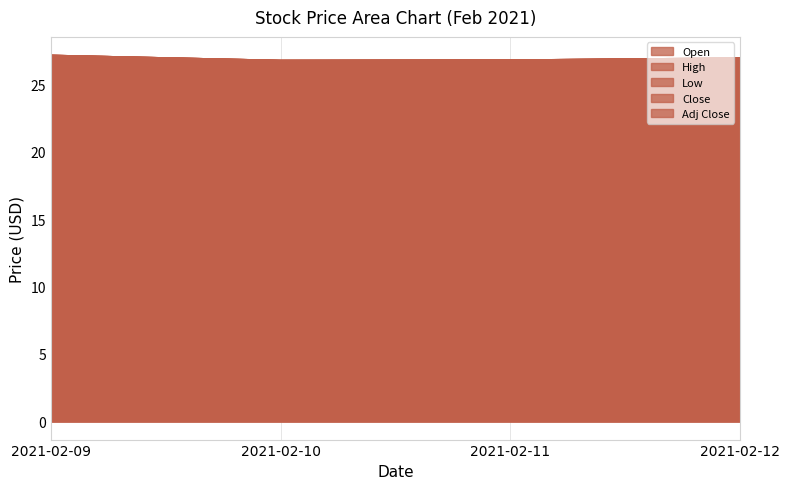

In Adj Close, how many points are lower than both neighbors (excluding endpoints)?

1